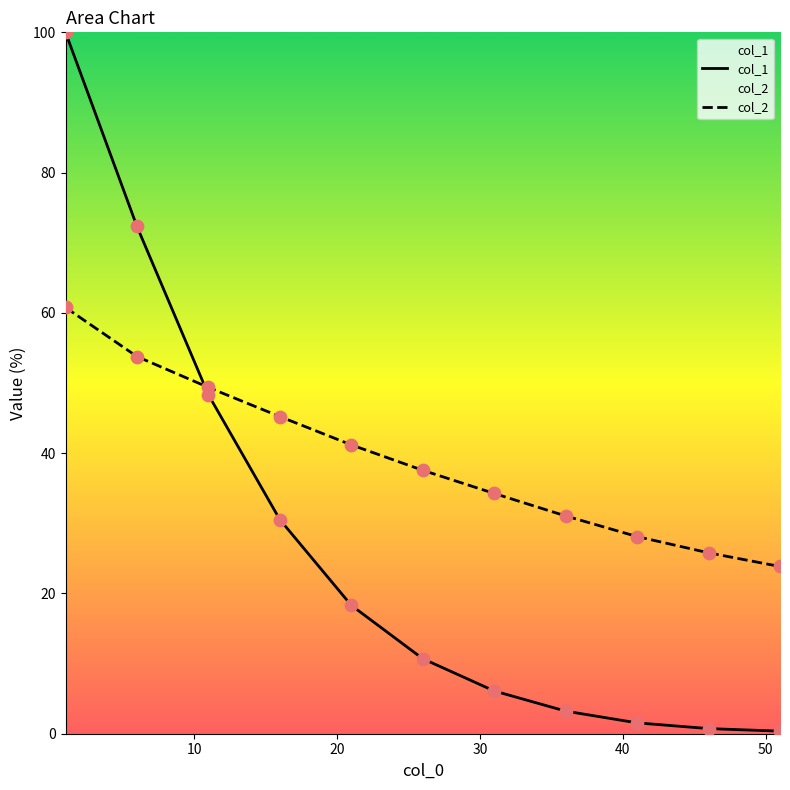

Is the value of col_2 at 41 greater than the value of col_1 at 16?

No